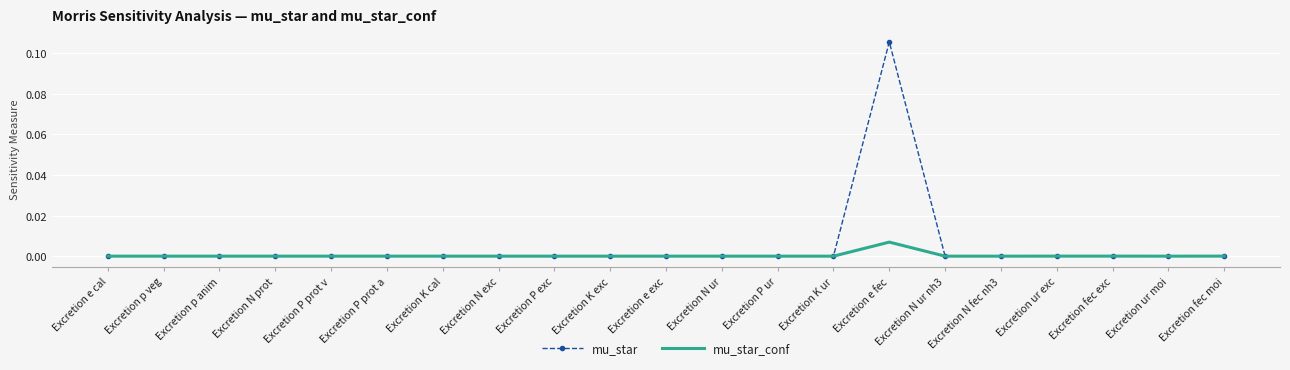

Which series has the largest total across all categories?

mu_star